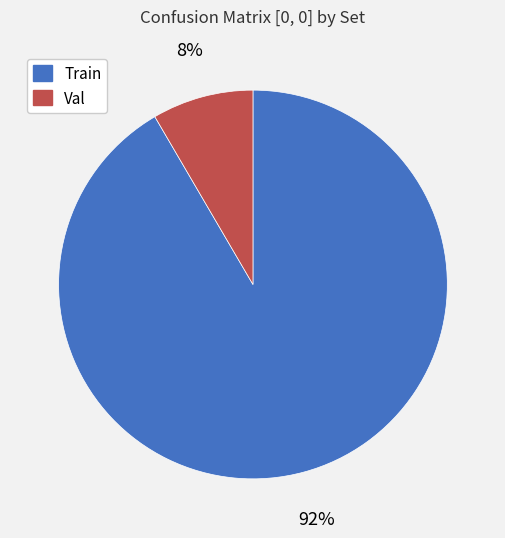

To the nearest percent, what is the average slice percentage?

50%